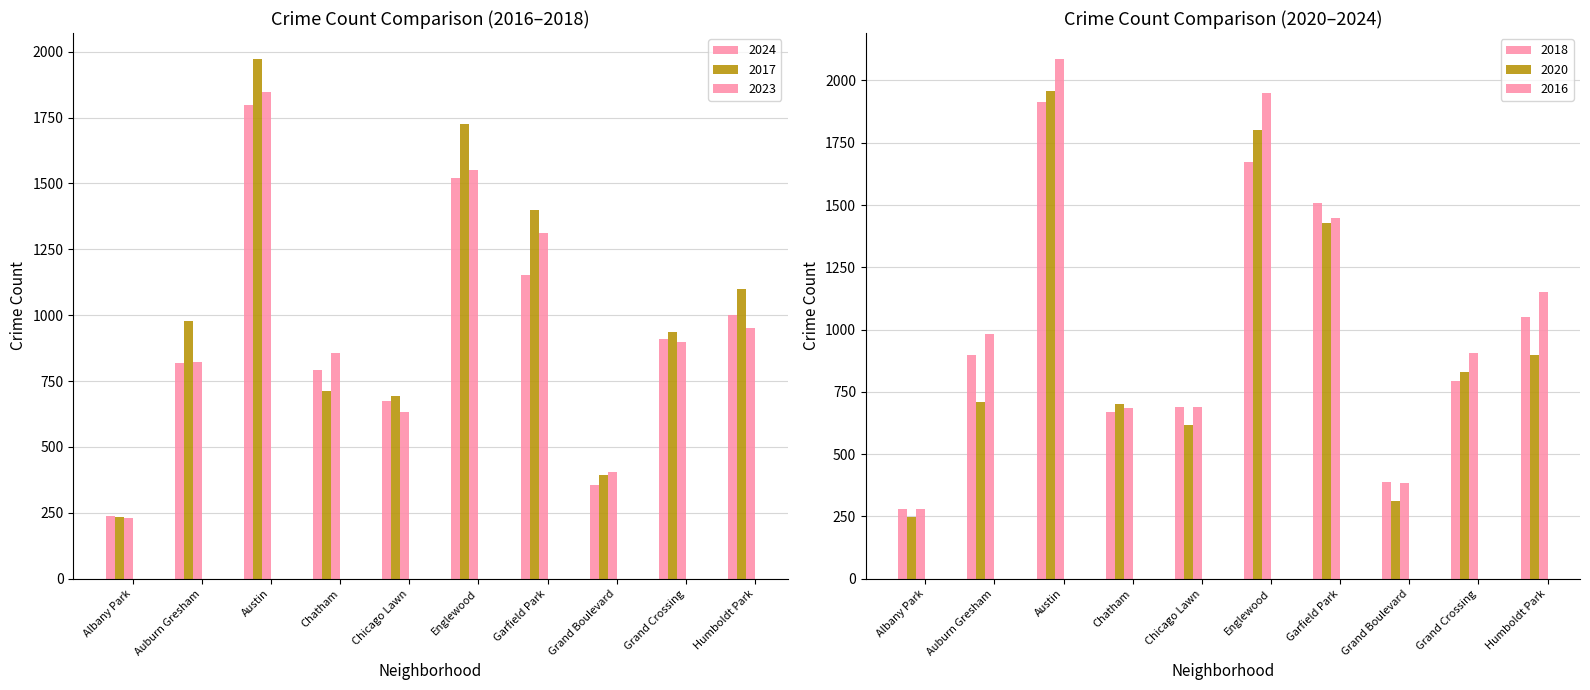

Which series has the largest range (max minus min)?

2016